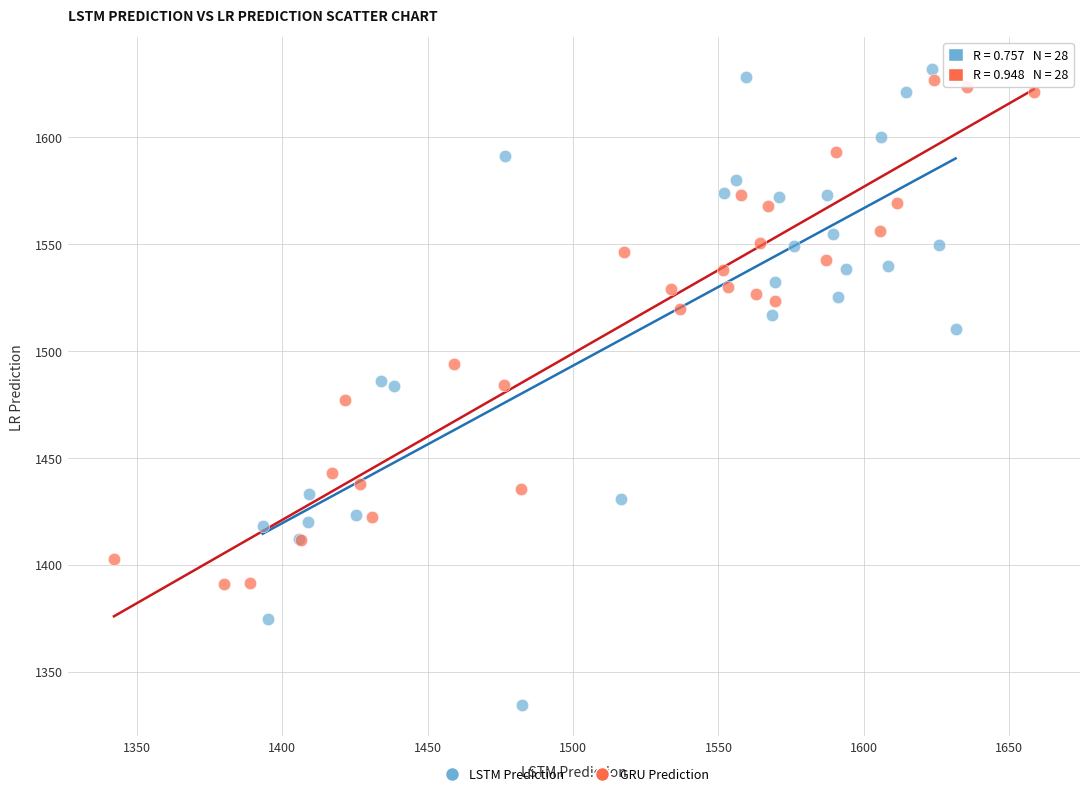

Which series has the largest Y range (max minus min)?

LSTM Prediction